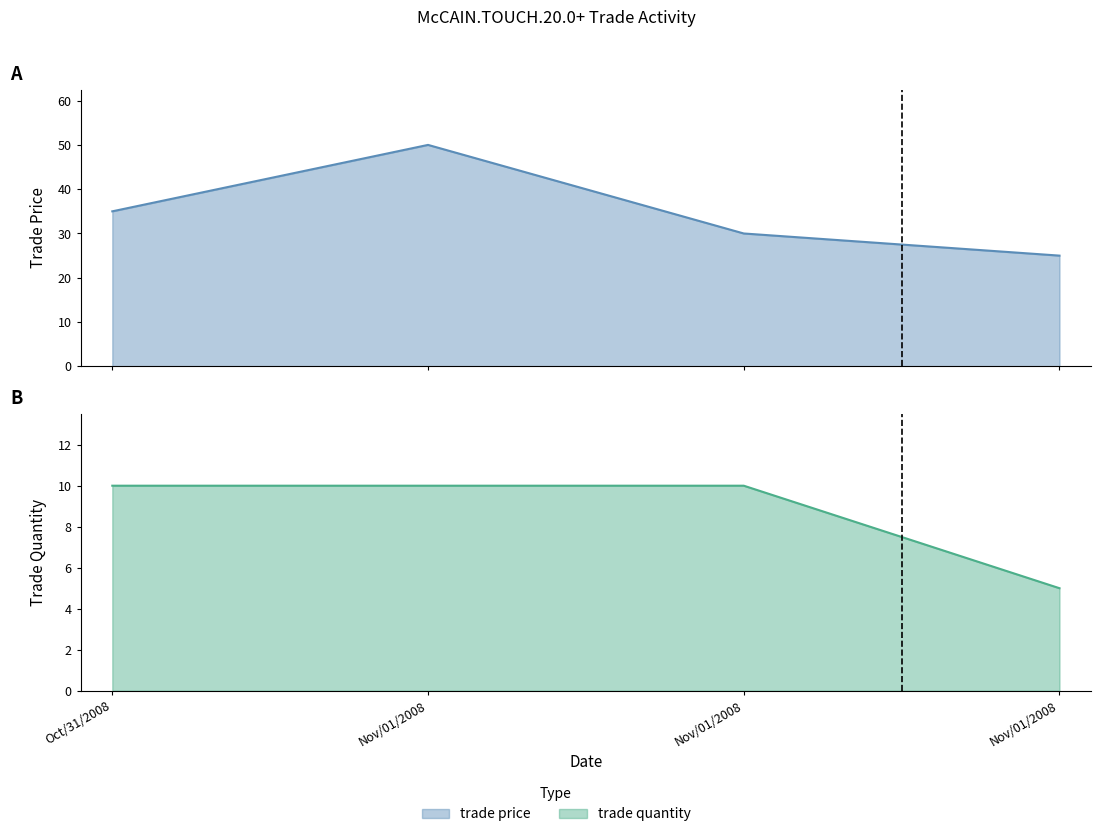

What is the value of the trade quantity point at the 2nd from the left?

10